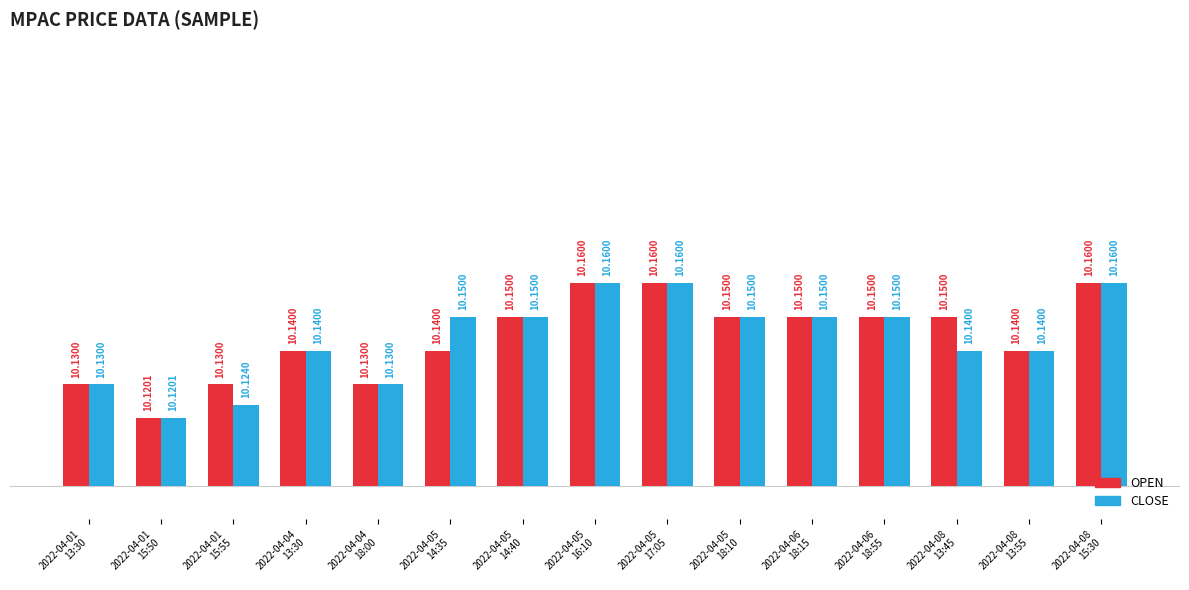

Are the bars grouped side by side (vs. stacked)?

Yes